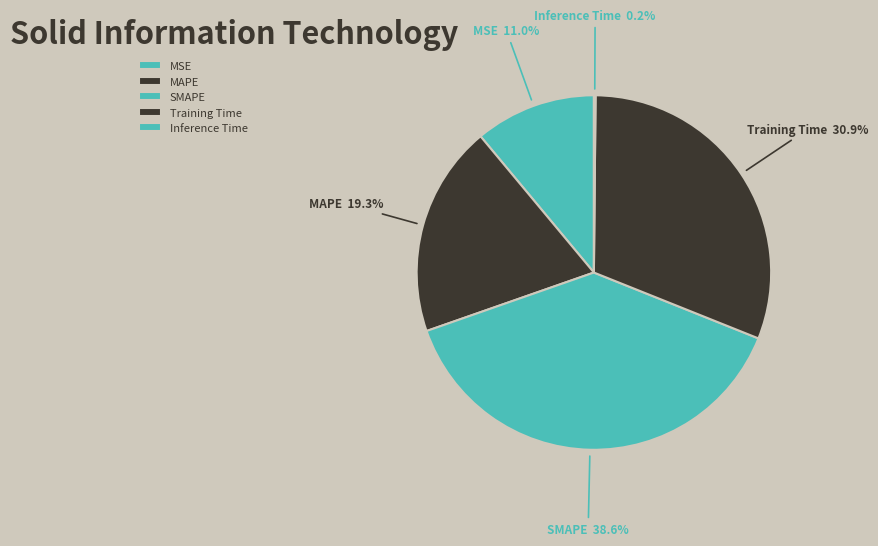

True or false: SMAPE accounts for 39% of the total.

True